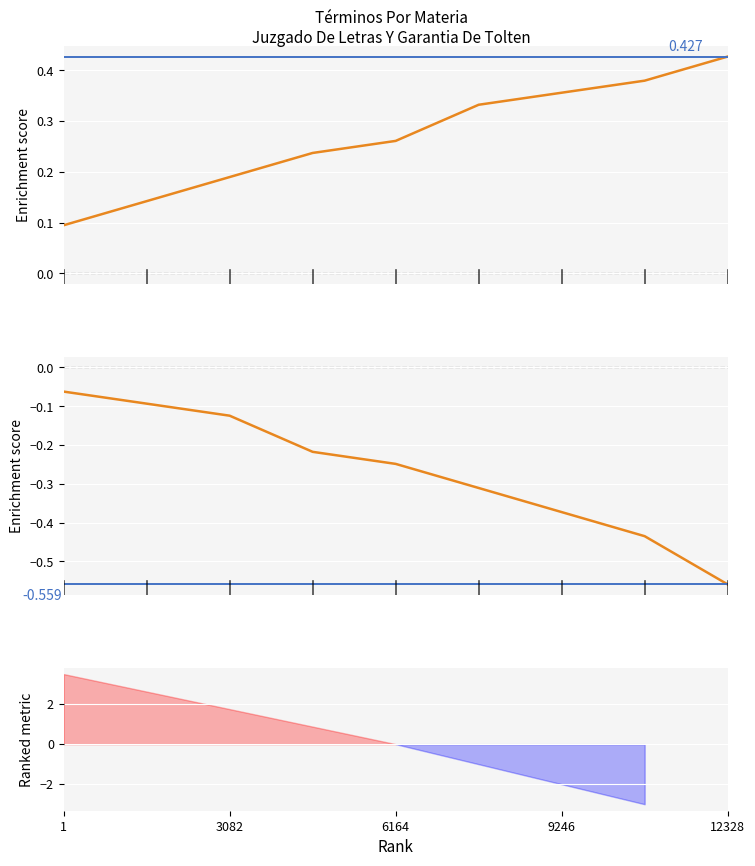

True or false: Enrichment score (mid) and Enrichment score (top) intersect in this chart.

False